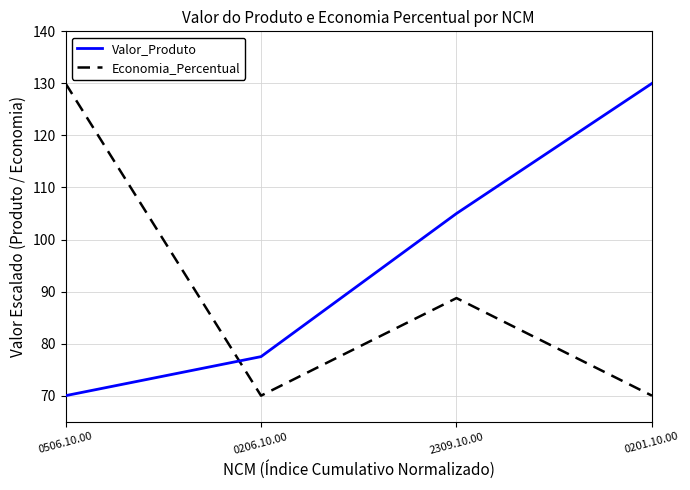

What is the highest value of the Economia_Percentual series?

130.0